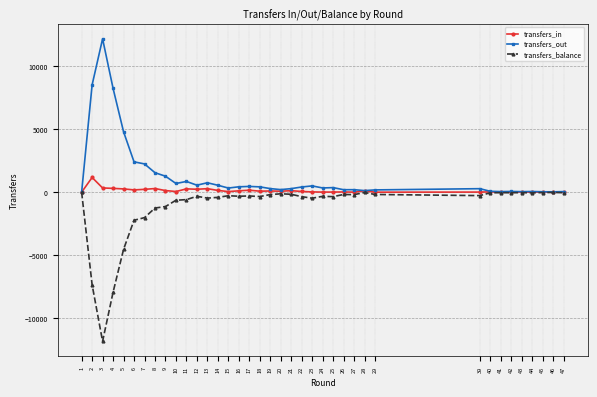

At which category does transfers_balance reach its first local valley?

3